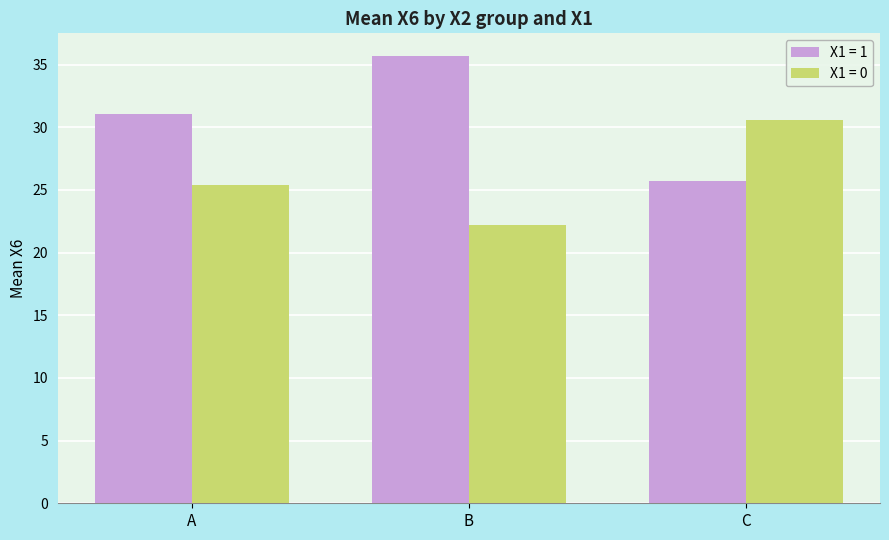

What is the spread (max minus min) of values at C?

4.9